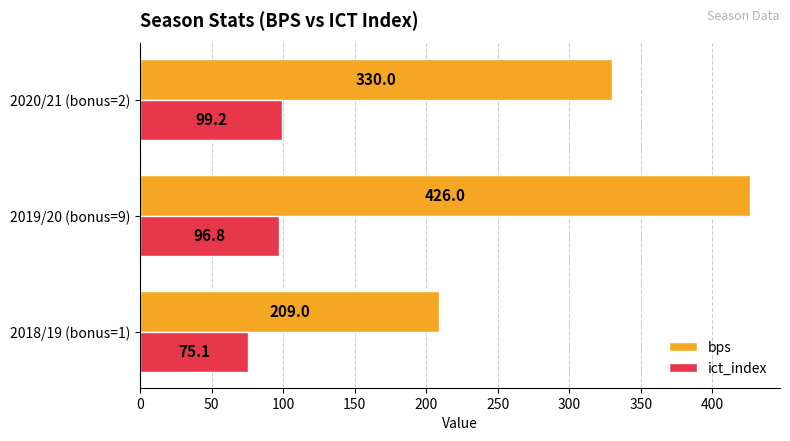

Which series has the largest total across all categories?

bps